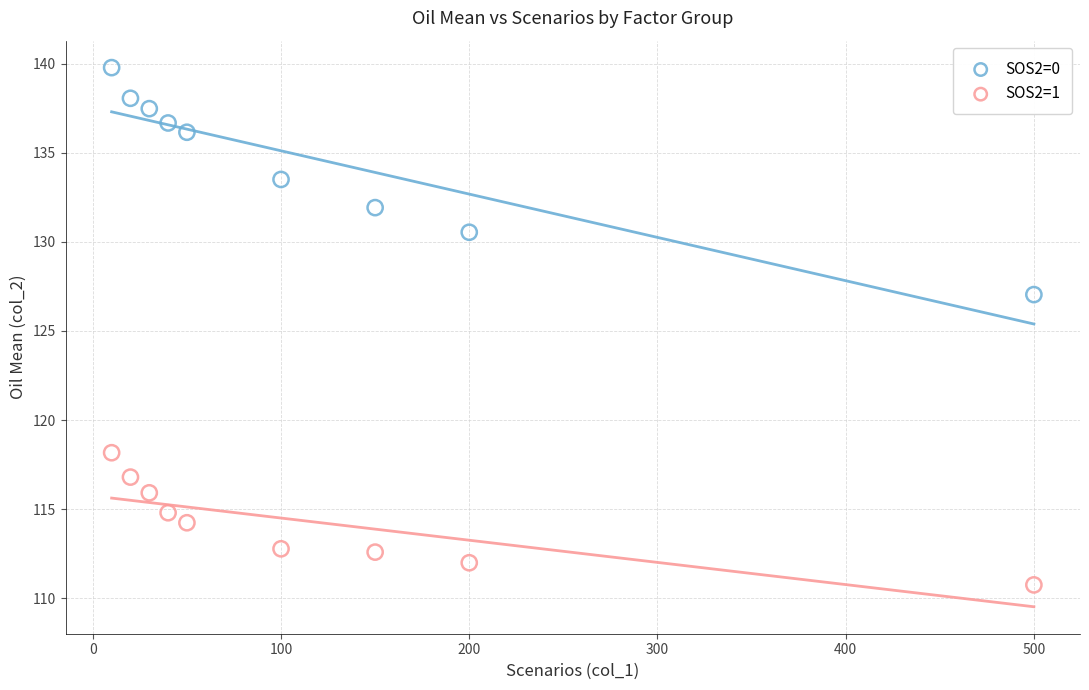

What are all the series names shown in the legend?

SOS2=0, SOS2=1